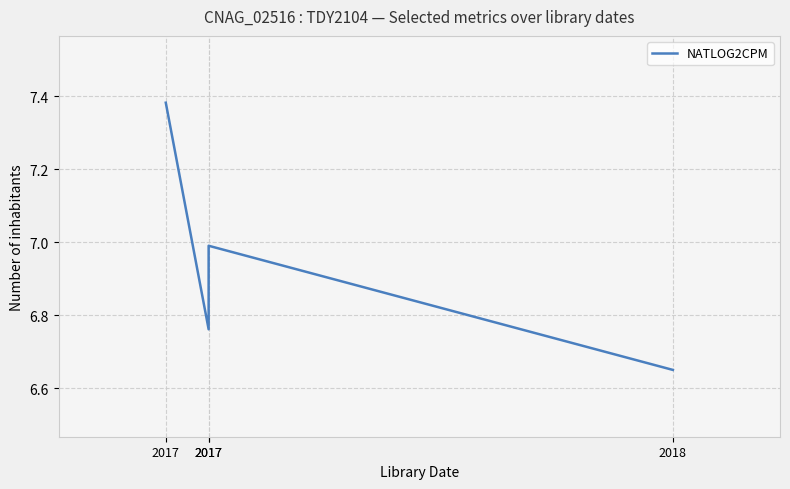

Which category has the lowest value across all series?

2018